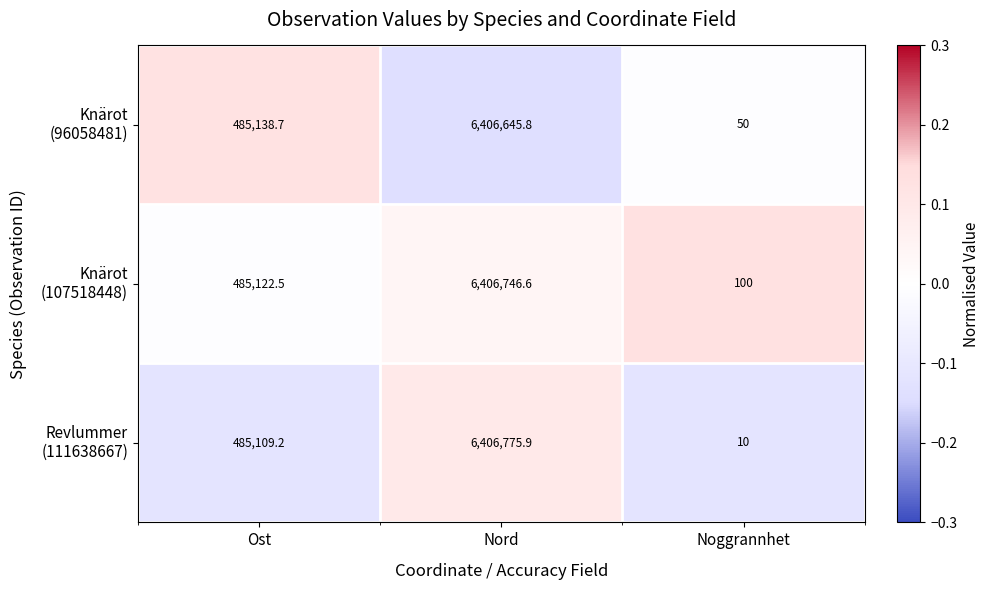

What is the spread (max minus min) of values at Nord?

130.1